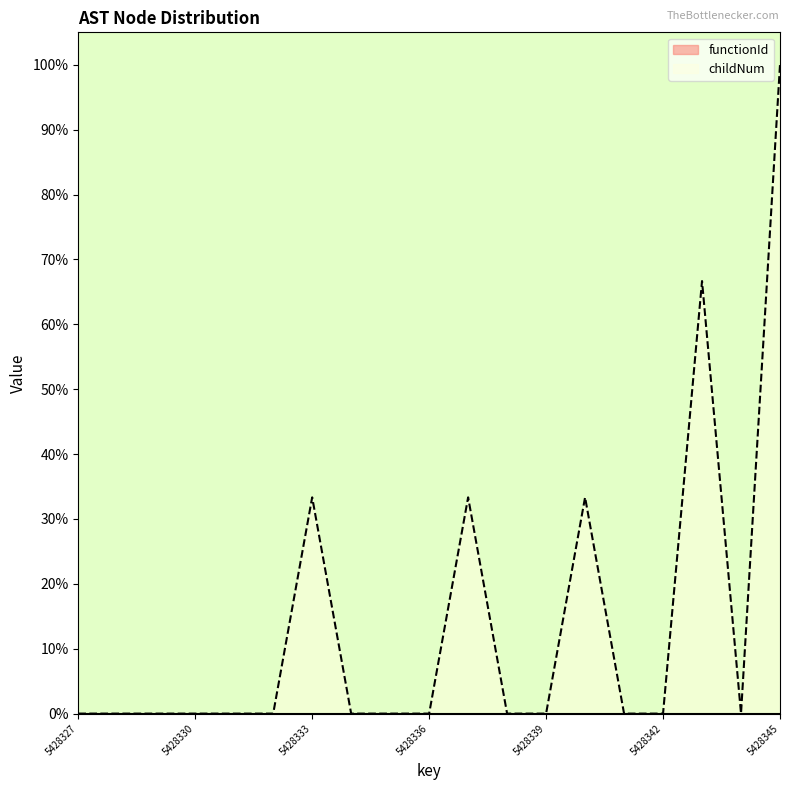

At which category does the chart reach its minimum across all series?

5428327